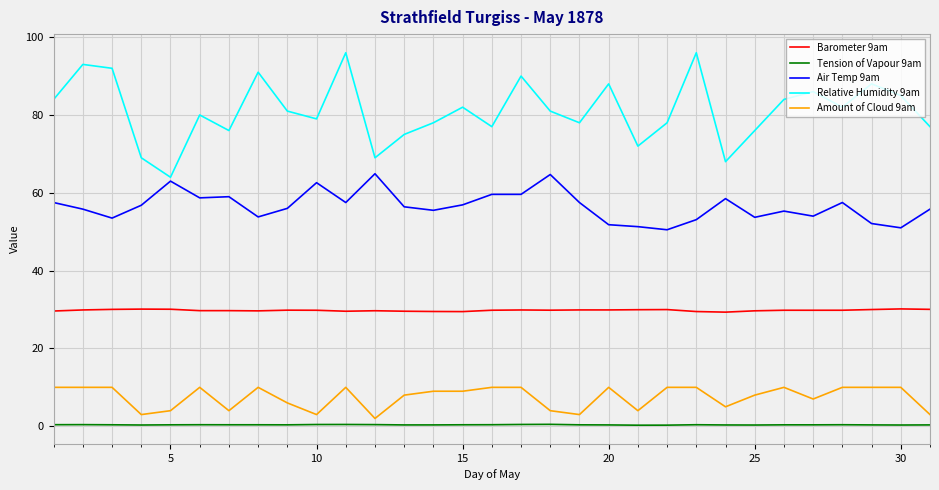

Rank the series by their maximum value, from highest to lowest.

Relative Humidity 9am, Air Temp 9am, Barometer 9am, Amount of Cloud 9am, Tension of Vapour 9am